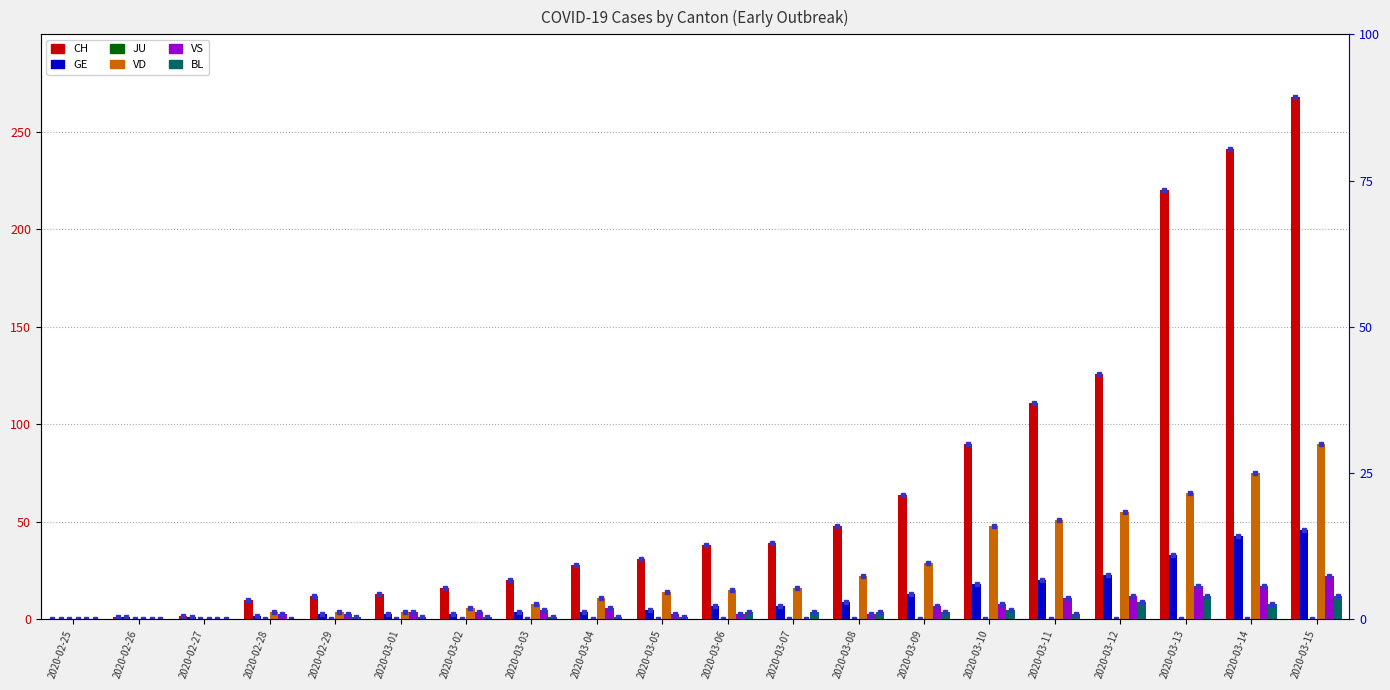

Reading right to left, what are all the values shown in this chart?

CH: 268	241	220	126	111	90	64	48	39	38	31	28	20	16	13	12	10	2	1	0
GE: 46	43	33	23	20	18	13	9	7	7	5	4	4	3	3	3	2	1	1	0
JU: 0	0	0	0	0	0	0	0	0	0	0	0	0	0	0	0	0	0	0	0
VD: 90	75	65	55	51	48	29	22	16	15	14	11	8	6	4	4	4	0	0	0
VS: 22	17	17	12	11	8	7	3	0	3	3	6	5	4	4	3	3	0	0	0
BL: 12	8	12	9	3	5	4	4	4	4	1	1	1	1	1	1	0	0	0	0